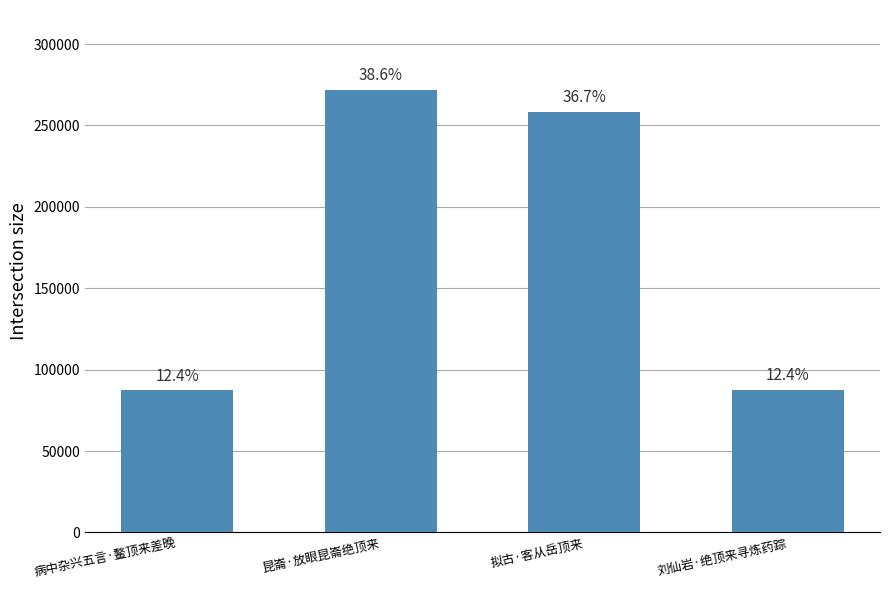

How many bars are there in total?

4